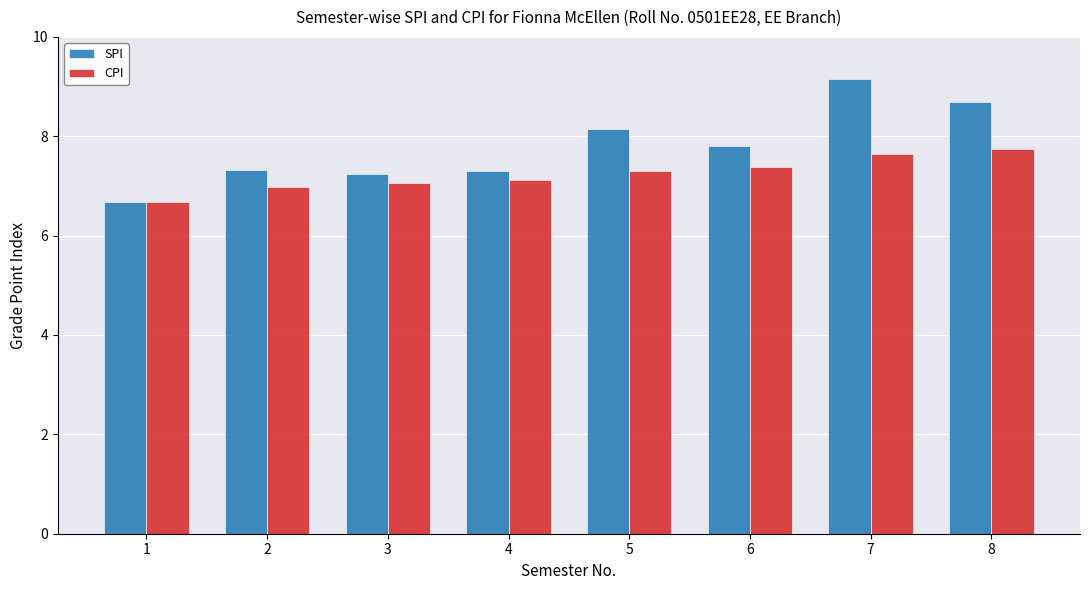

Read the SPI value at 8.

8.7